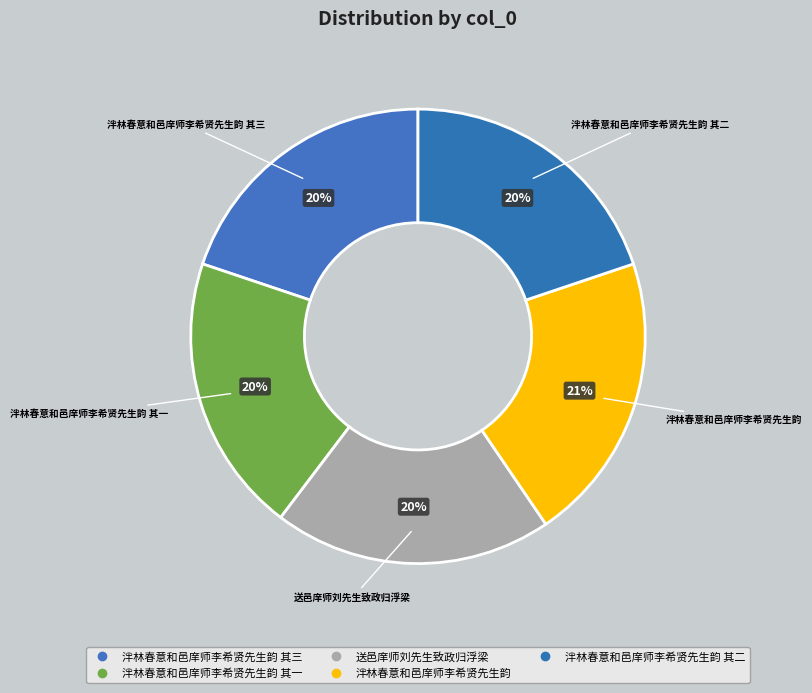

How many segments does this pie chart have?

5